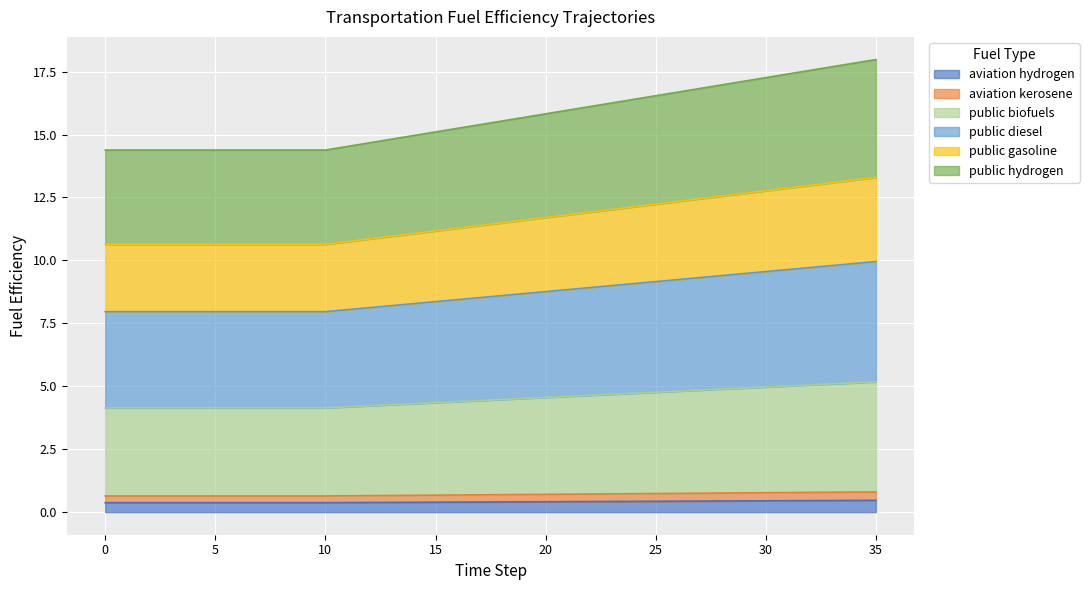

What are all the series names shown in the legend?

aviation hydrogen, aviation kerosene, public biofuels, public diesel, public gasoline, public hydrogen